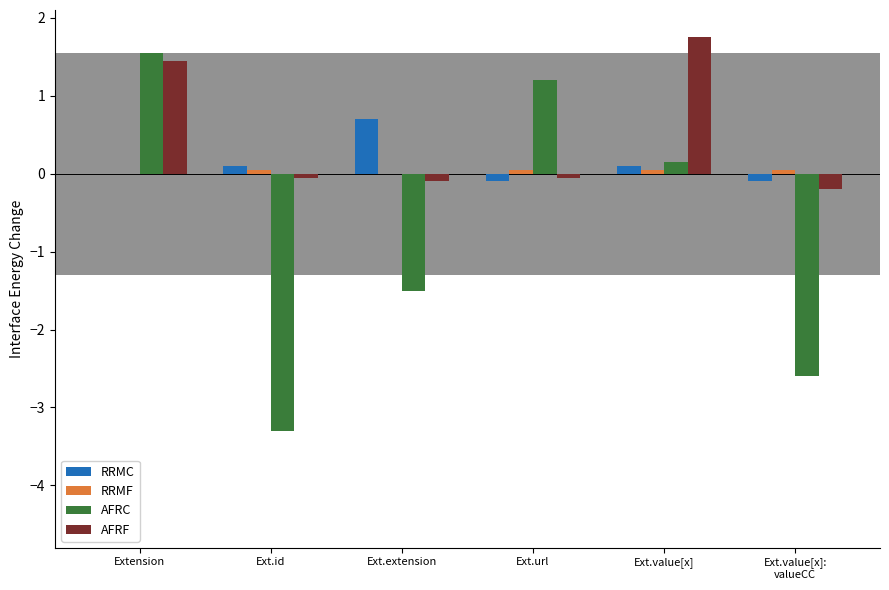

The value of RRMC at Extension is 0.0. True or false?

True